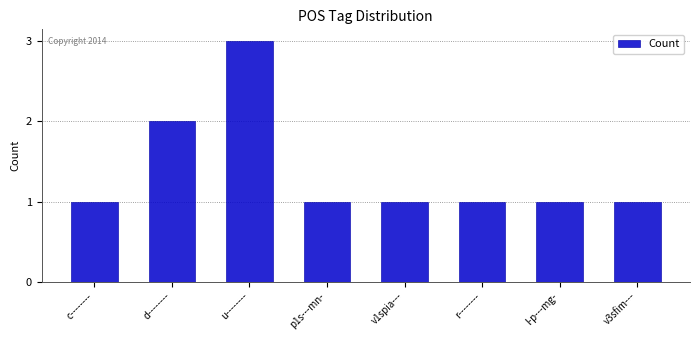

Approximately how many times larger is the value at c-------- compared to l-p---mg-?

1.0